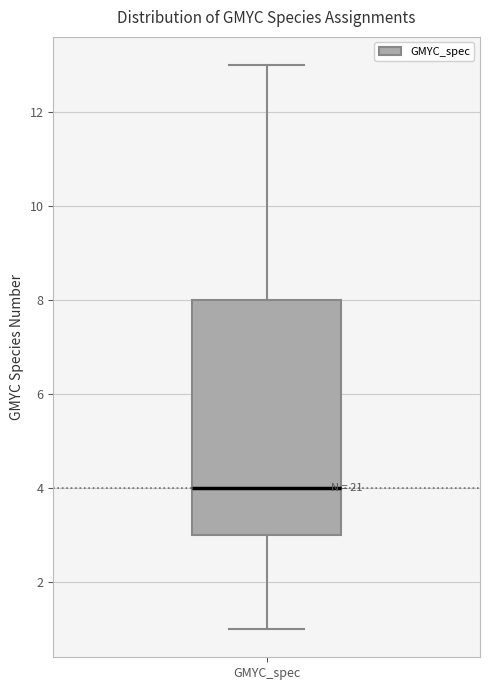

Where does the lower whisker of the box for GMYC_spec end on the y-axis? The values are not printed on the chart, so give them approximately, as read against the axis.

1